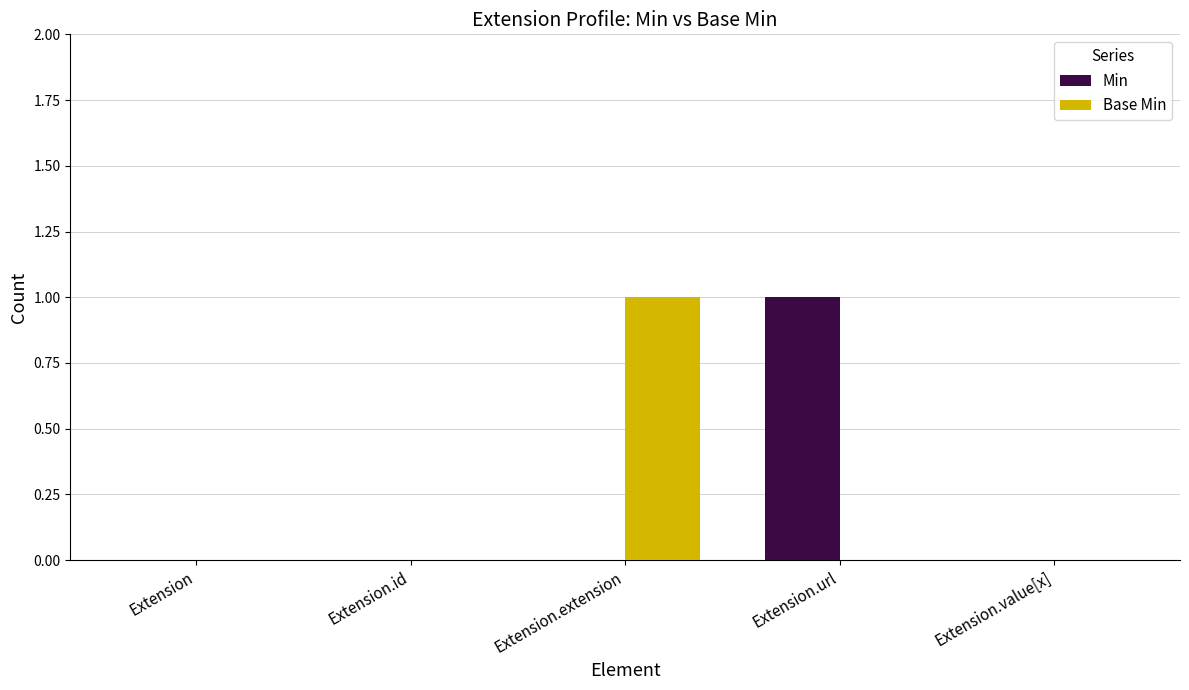

Between Extension.id and Extension.extension, which series saw the biggest shift?

Base Min